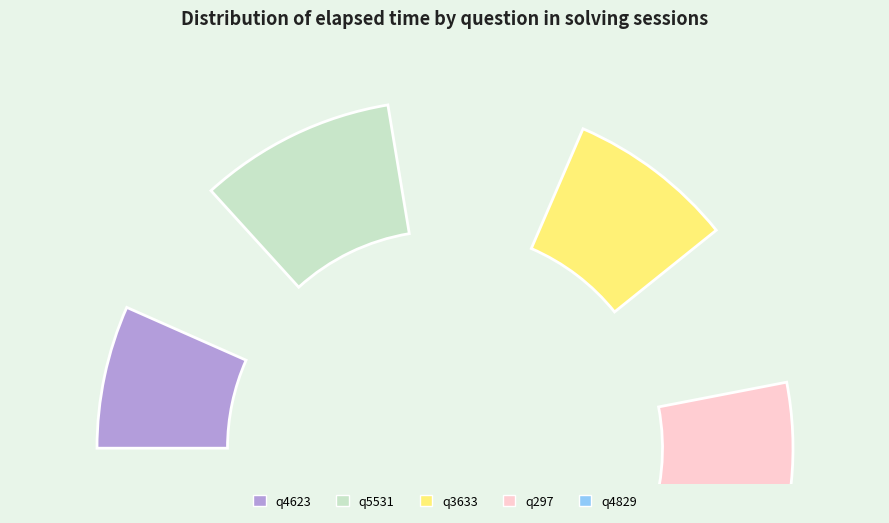

The q4829 slice represents 26% of the pie. True or false?

False